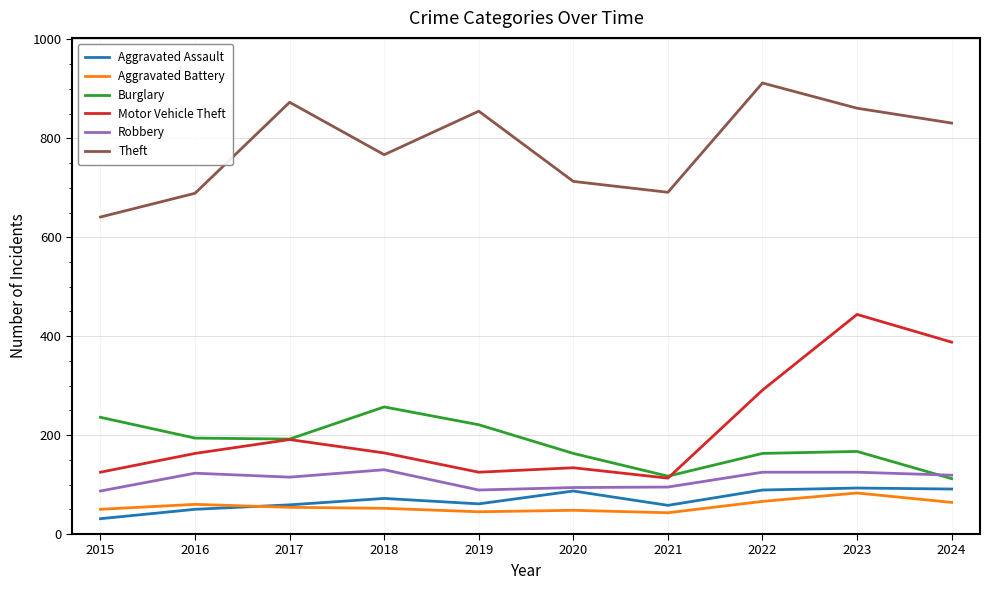

Which category has the highest value across all series?

2022